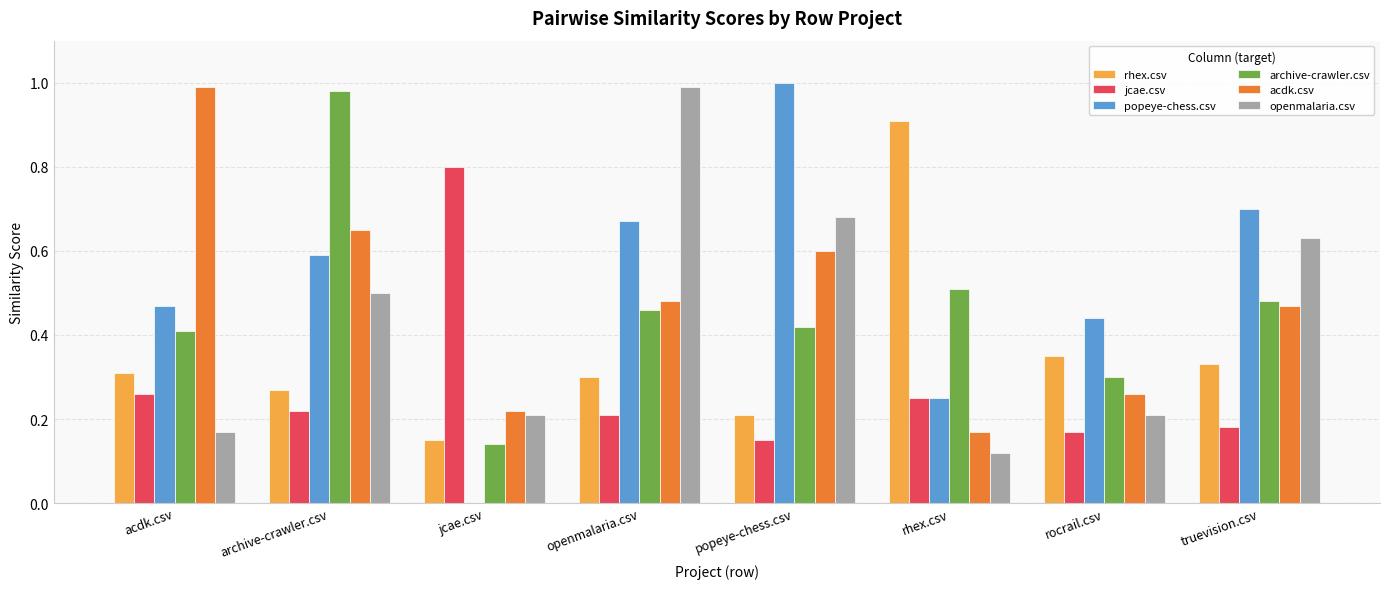

The archive-crawler.csv series shows 0.4 at popeye-chess.csv. True or false?

True